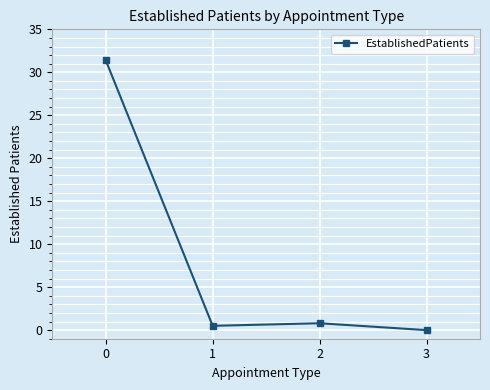

The chart shows a value of 41.6 at 0. True or false?

False